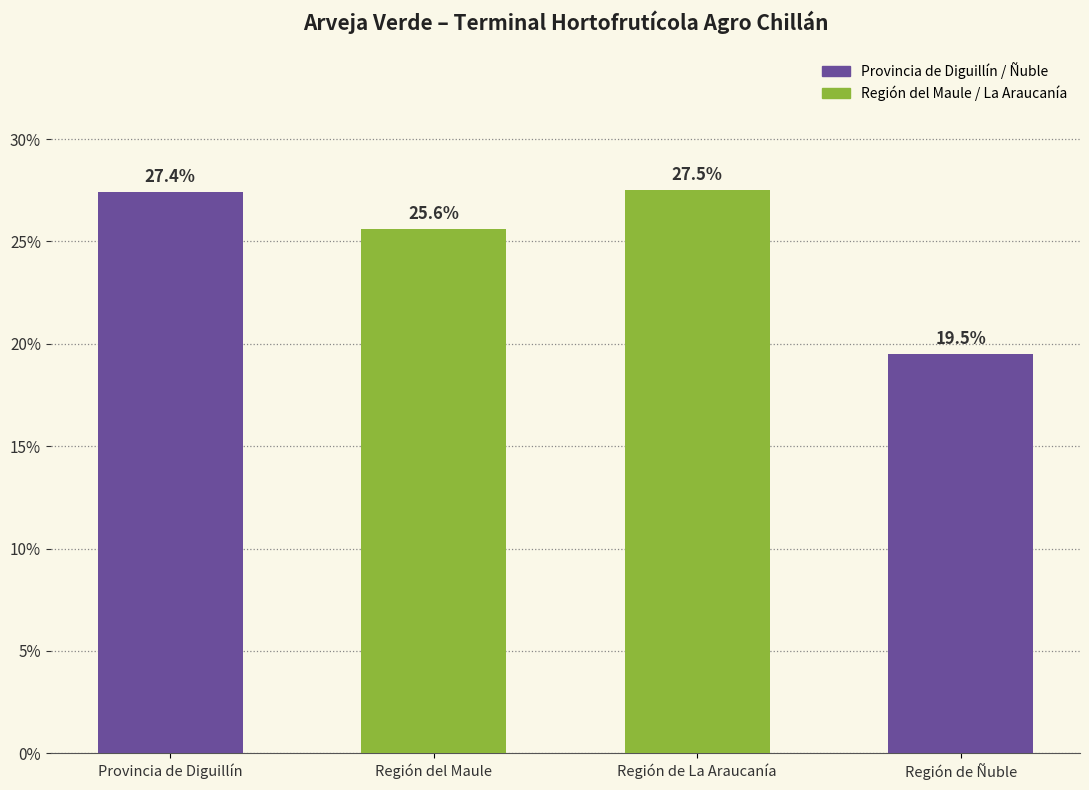

The value at Provincia de Diguillín is 17.2. True or false?

False